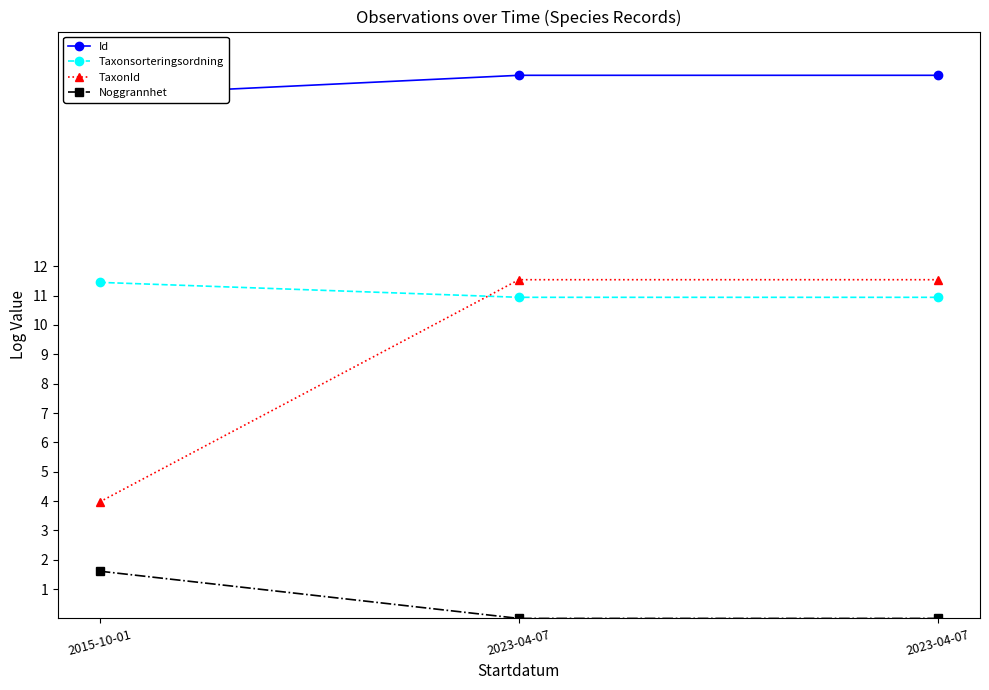

How many Taxonsorteringsordning values are between 10 and 11?

2